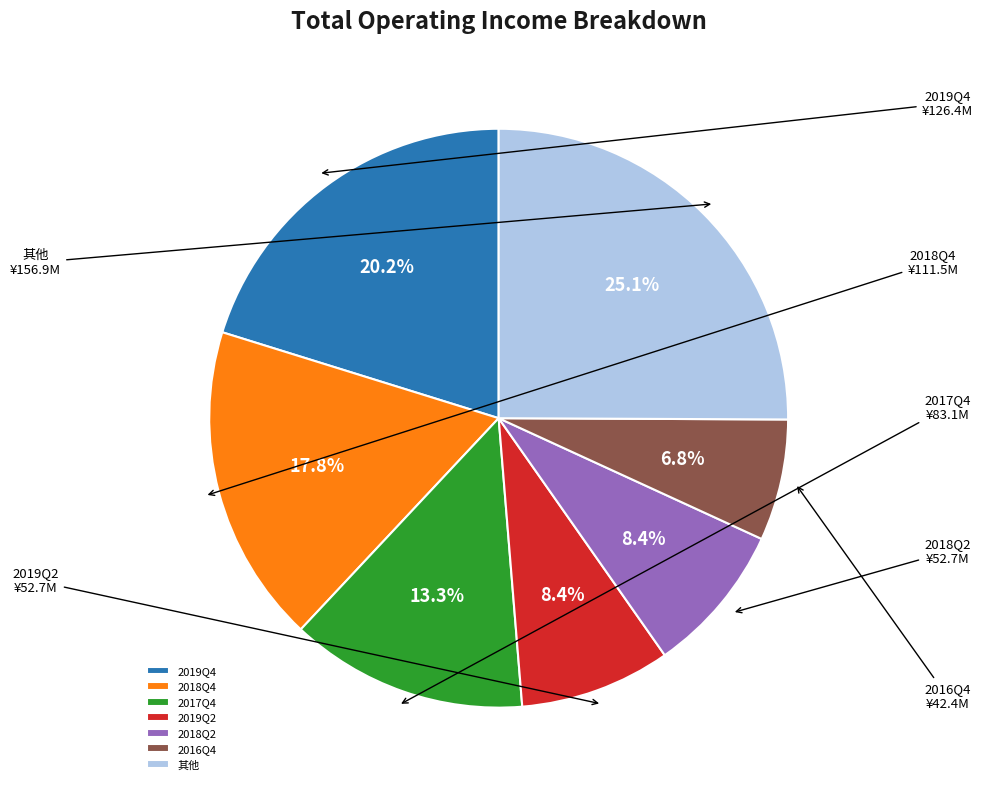

Is there any slice that represents more than half of the pie?

No